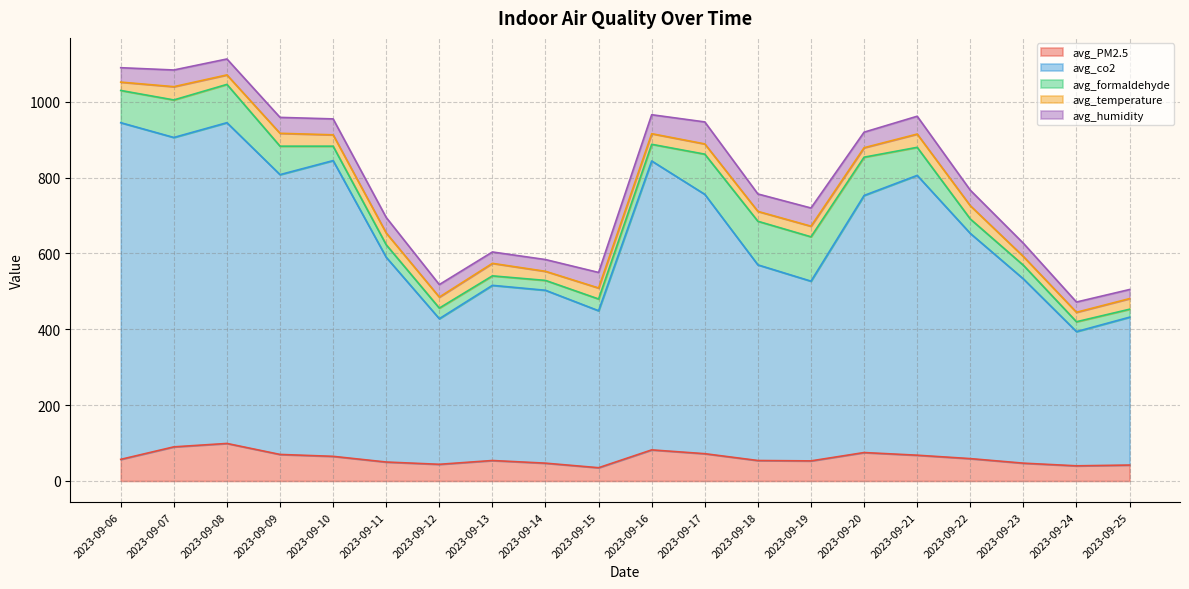

Which series changed the most between 2023-09-07 and 2023-09-10?

avg_formaldehyde